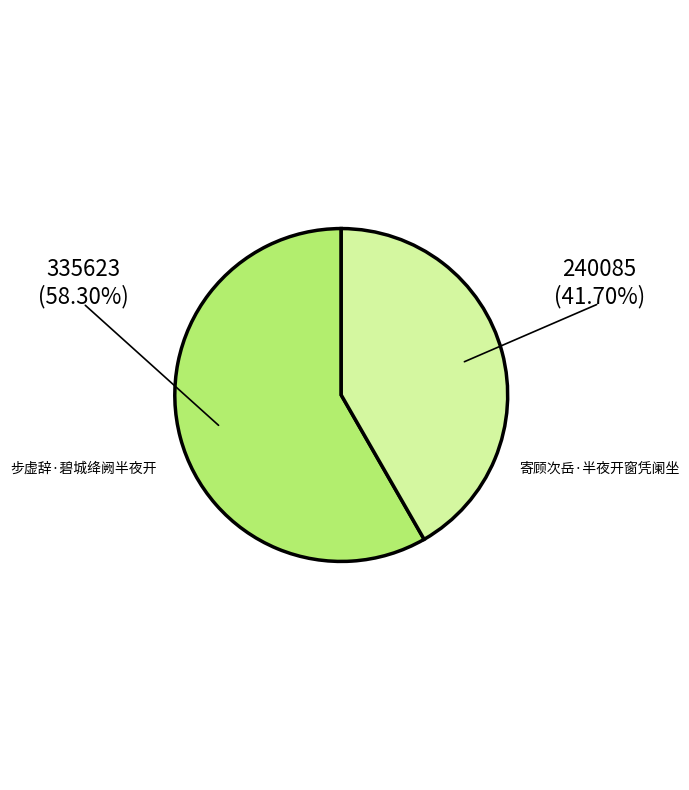

True or false: 寄顾次岳·半夜开窗凭阑坐 accounts for 42% of the total.

True